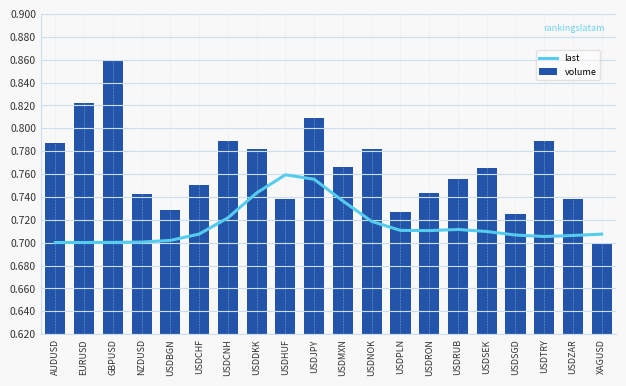

What is the label of the 9th bar from the left?

USDHUF